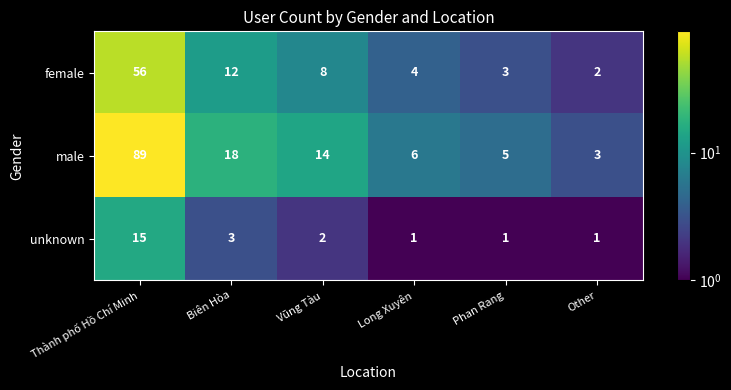

At Other, list the series in order from smallest to largest.

unknown, female, male